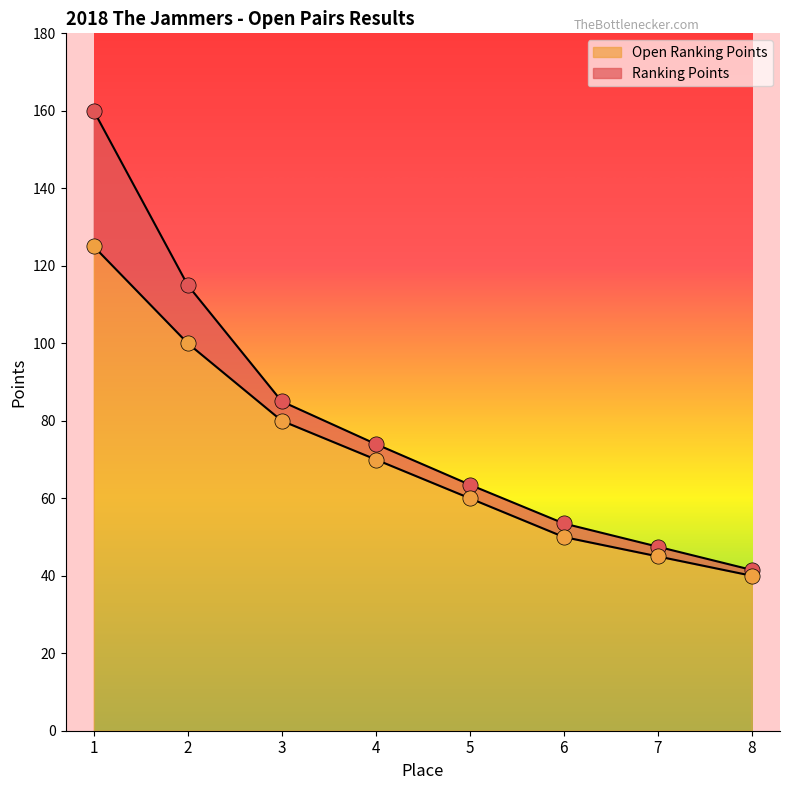

Which series has the widest spread of Y values?

Ranking Points